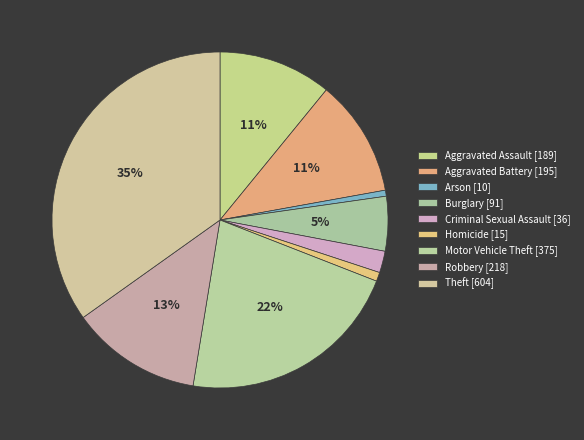

Which category has the biggest portion of the pie?

Theft